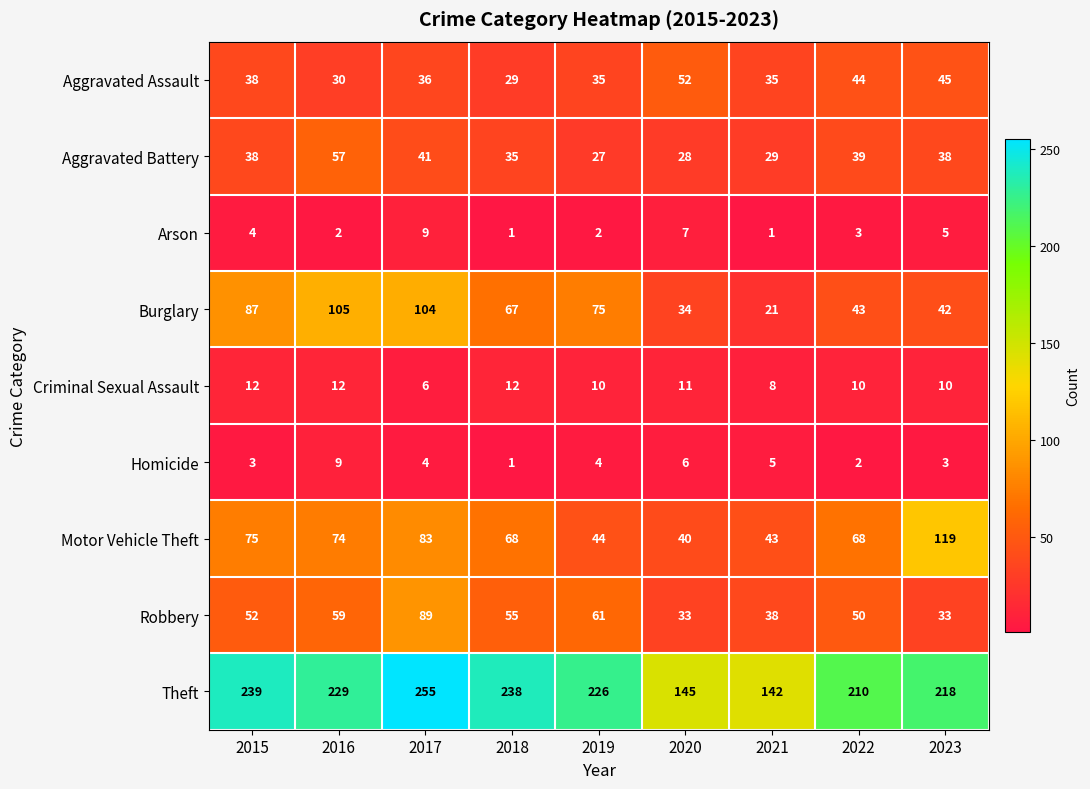

Which category has the highest value in the Aggravated Assault series?

2020